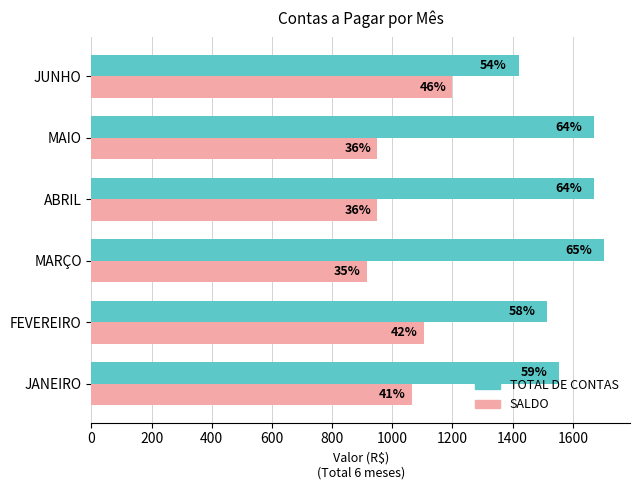

What are all the series names shown in the legend?

TOTAL DE CONTAS, SALDO